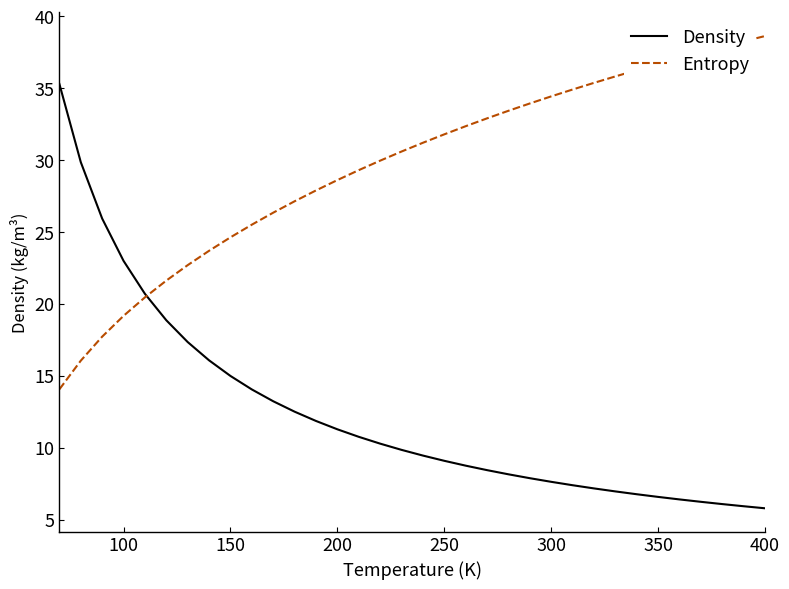

How many lines are shown in the chart?

2